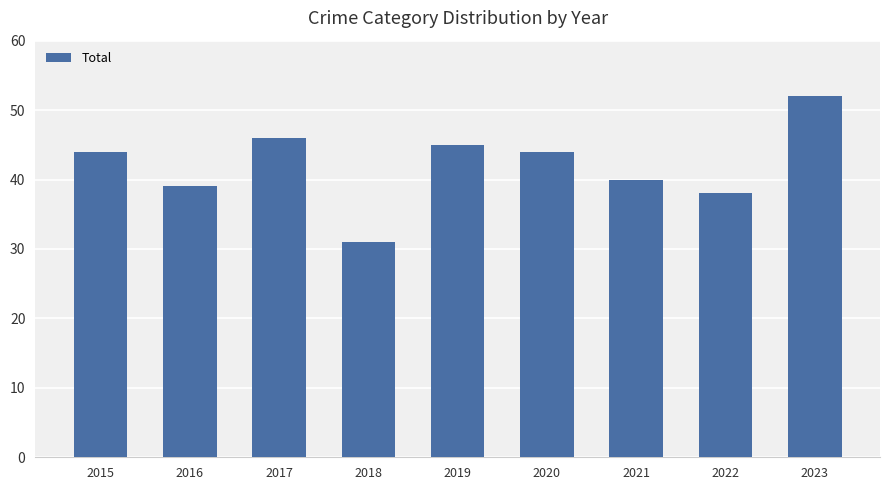

The value at 2016 is 39. True or false?

True